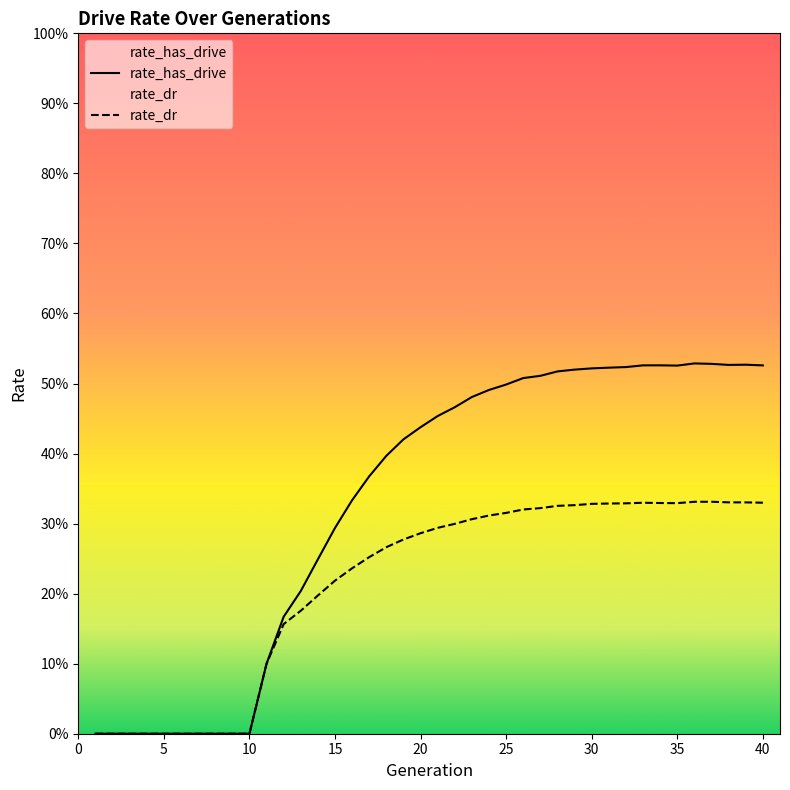

Rank the series by their maximum value, from highest to lowest.

rate_has_drive, rate_dr